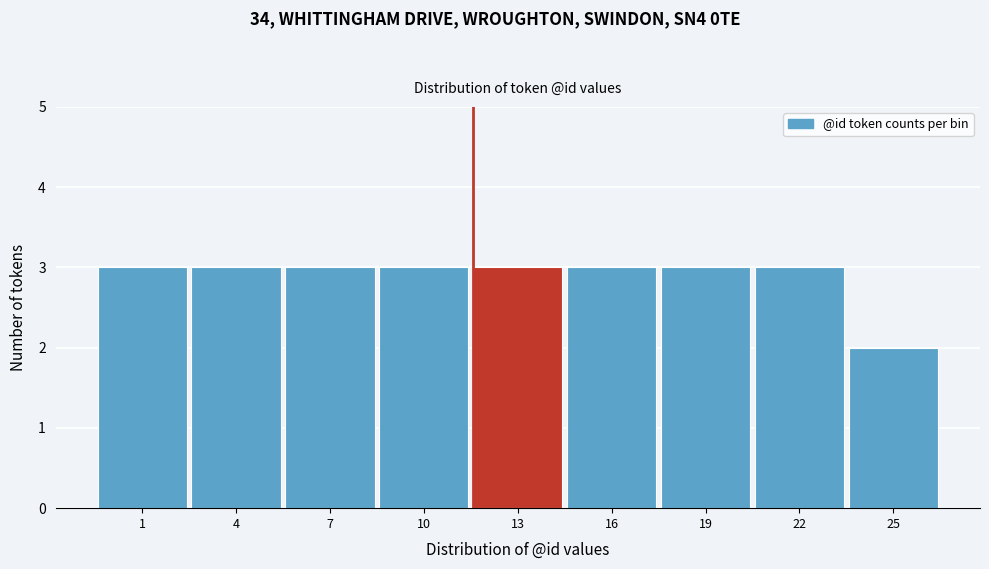

Reading left to right, list all the values displayed in this chart.

3	3	3	3	3	3	3	3	2